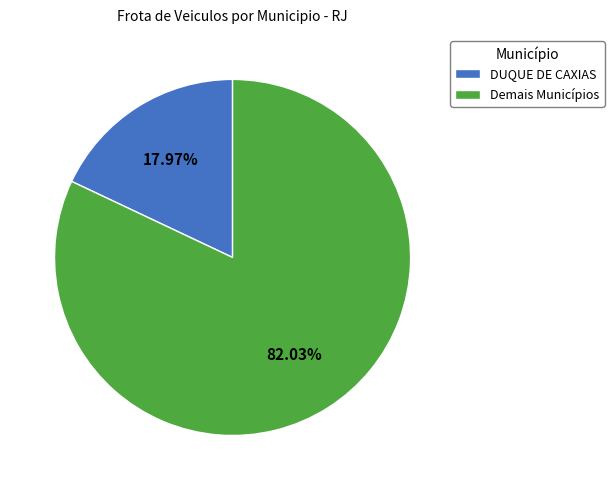

To the nearest percent, what is the average slice percentage?

50%